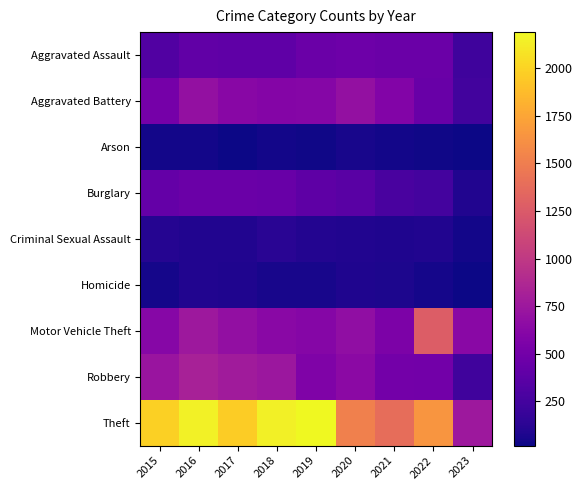

Between 2020 and 2016, which is larger?

2020